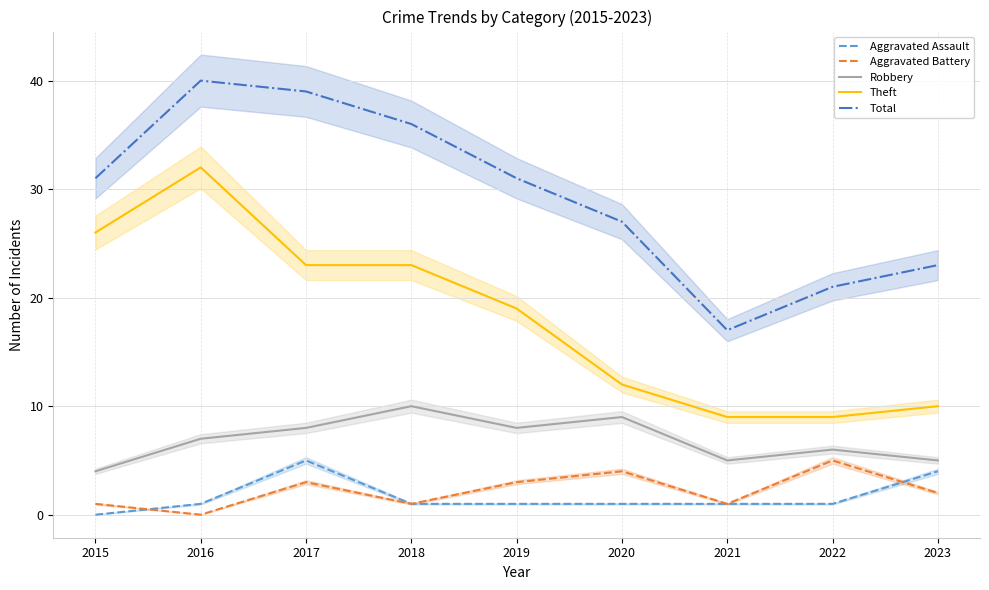

Which has a higher value, 2015 or 2017?

2017